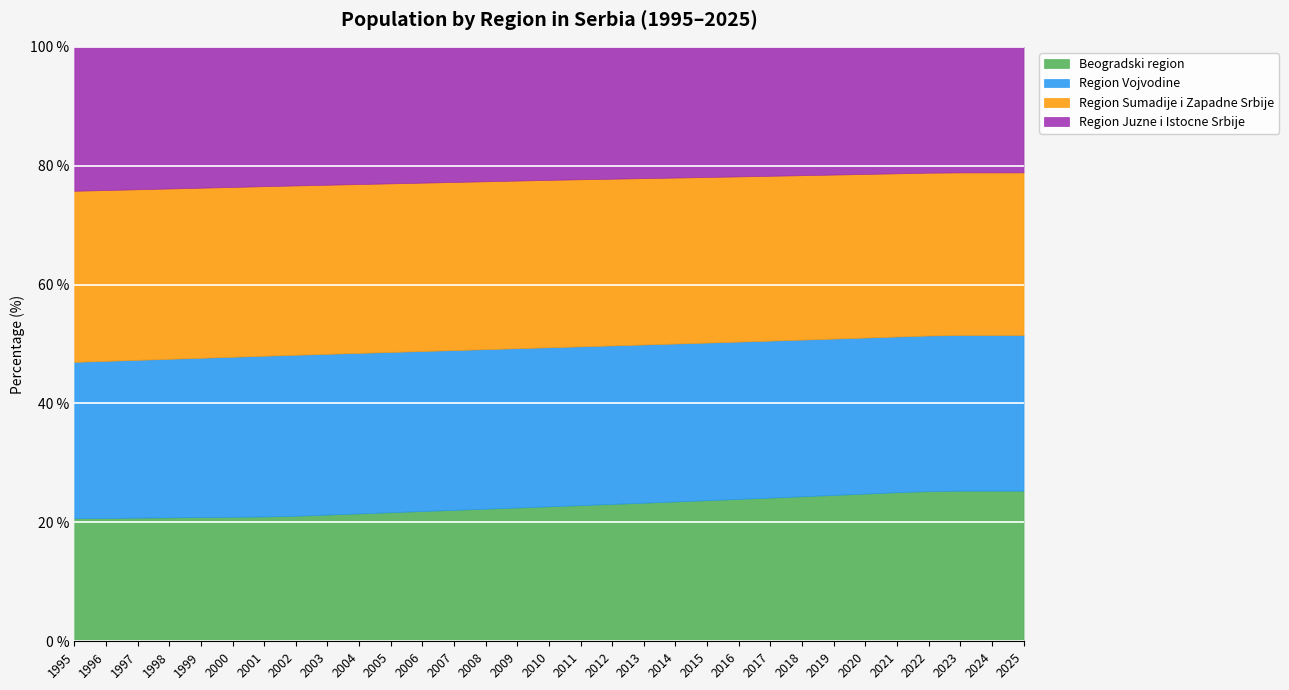

True or false: Region Juzne i Istocne Srbije has more than 0 interior local peaks.

False